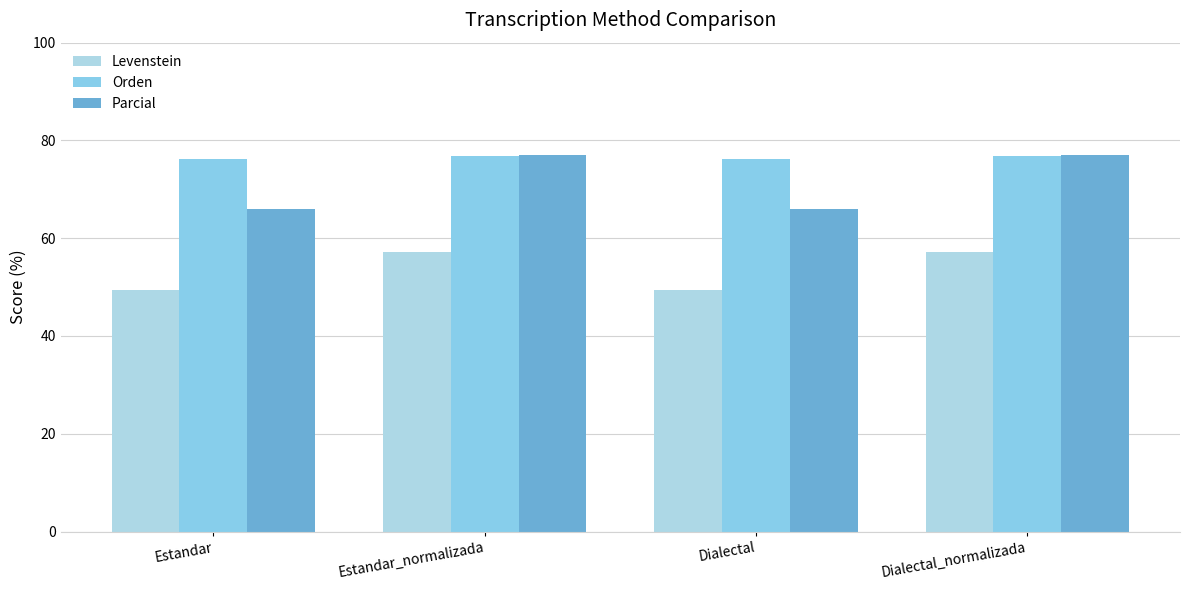

Where is Orden nearest to the value 76?

Estandar